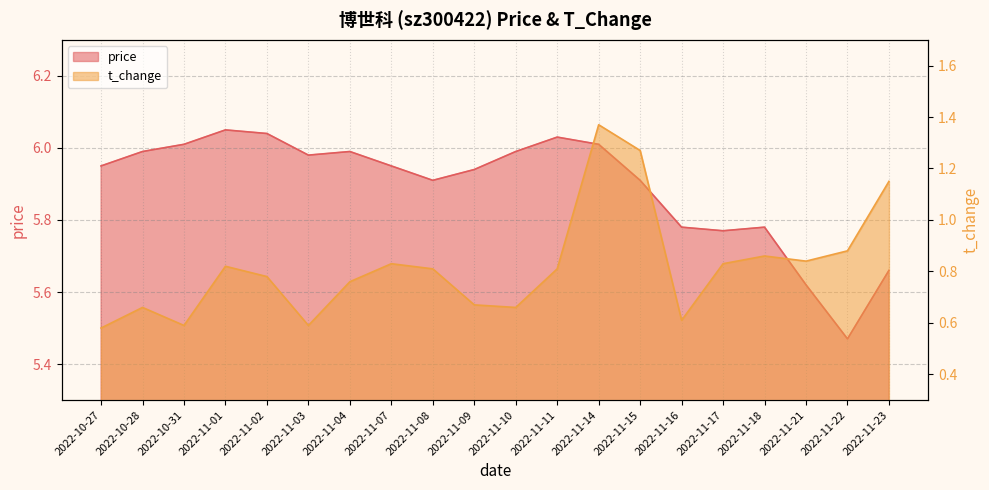

Which category has the lowest value in the t_change series?

2022-10-27